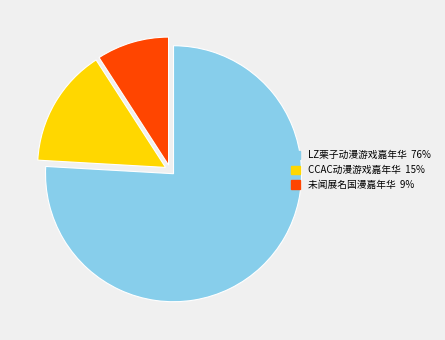

Is there a majority slice in this chart?

Yes